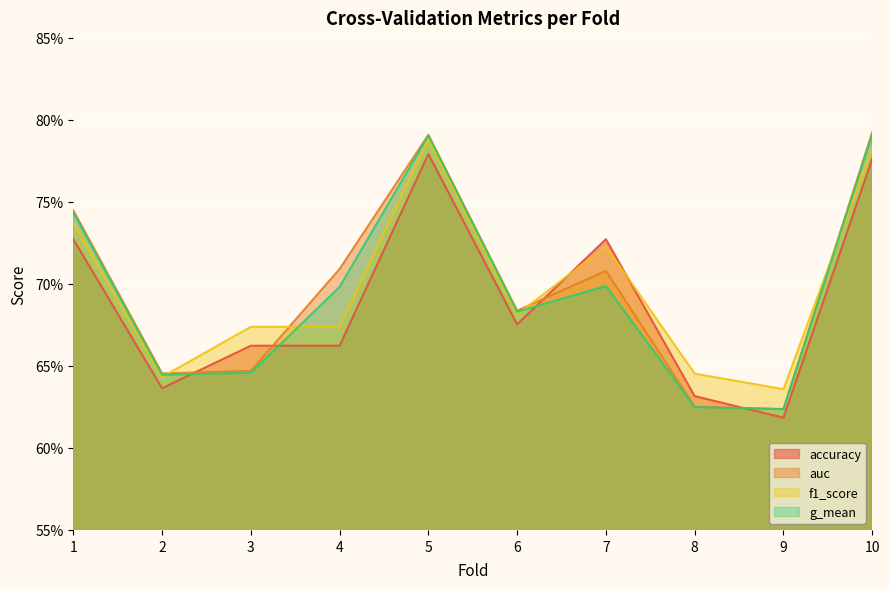

What is the difference between the accuracy values at 3 and 5?

0.1